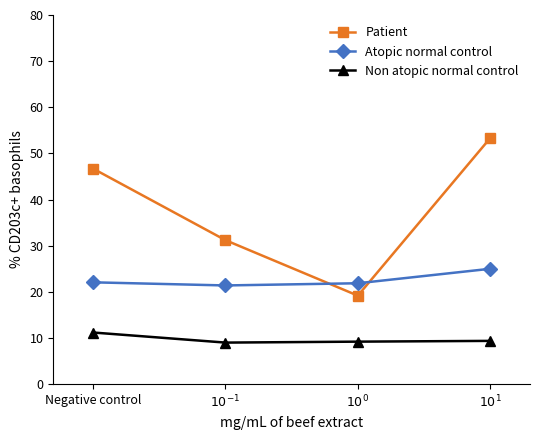

Where is Patient nearest to the value 36?

$10^{-1}$